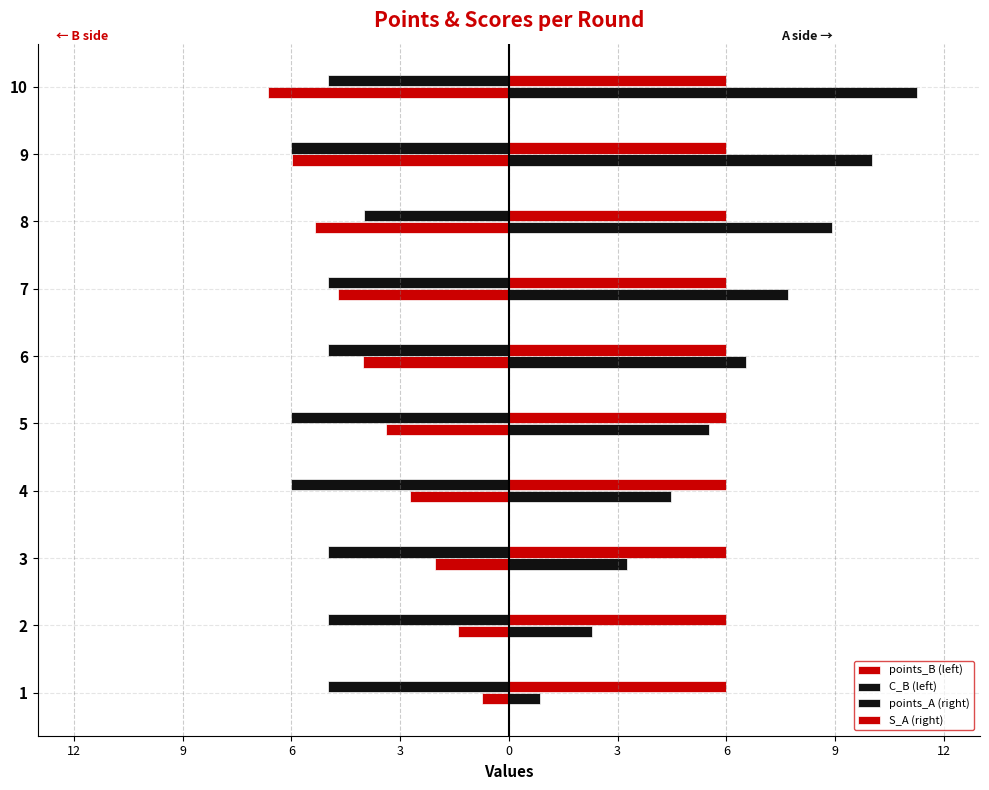

Does the chart contain stacked bars?

No